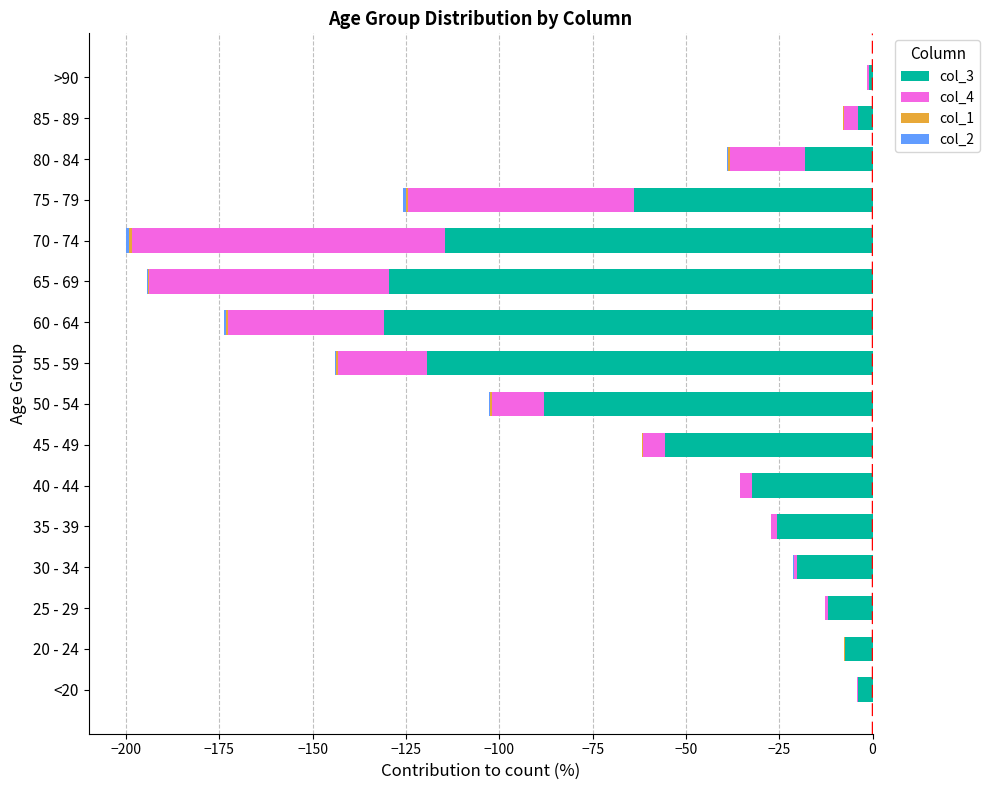

What are all the series names shown in the legend?

col_3, col_4, col_1, col_2